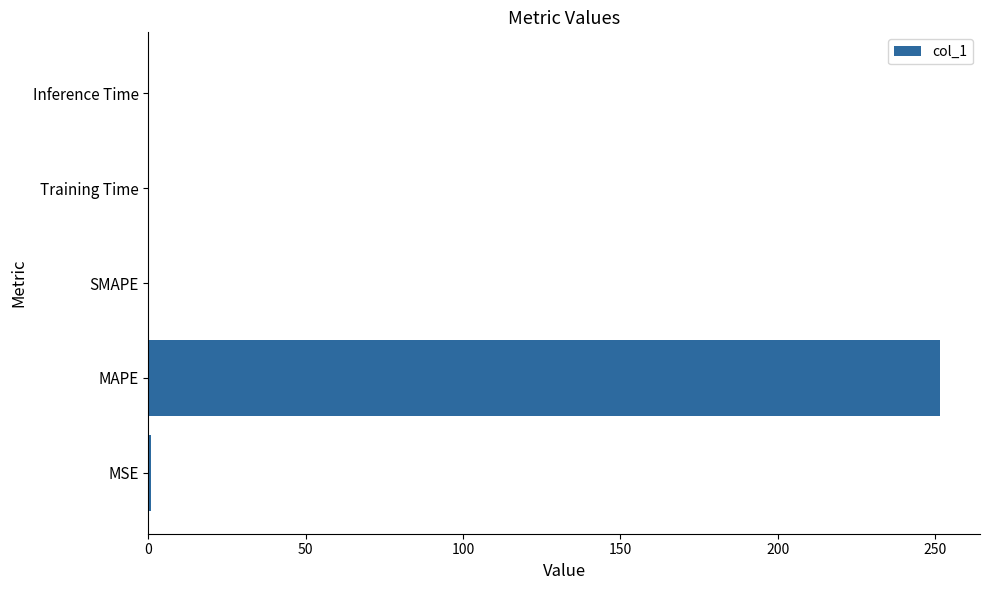

True or false: the data shows 0.0 at Inference Time.

True